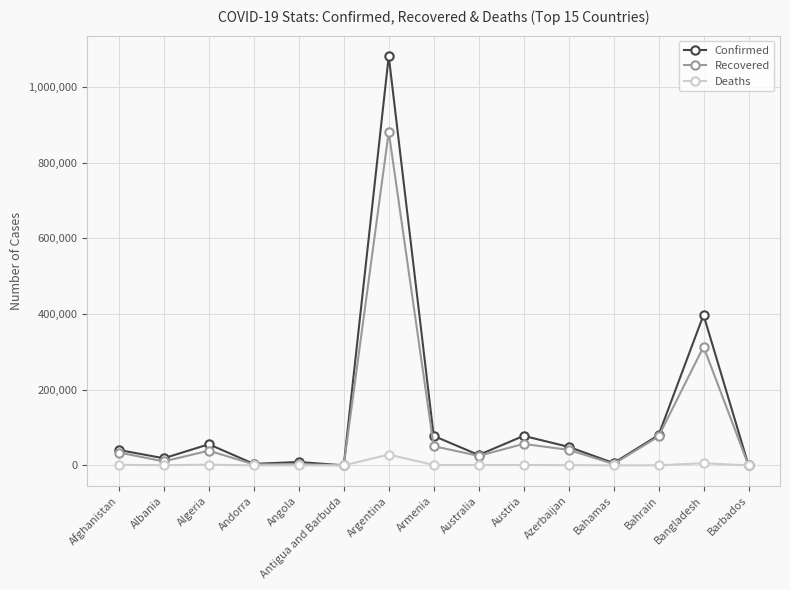

The Recovered series shows 41051 at Azerbaijan. True or false?

True